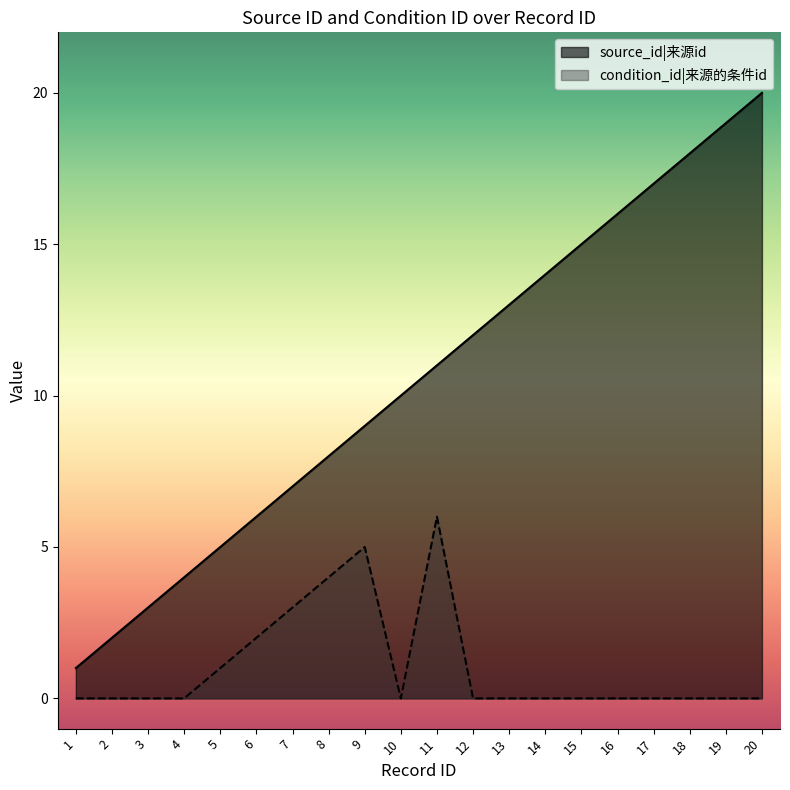

True or false: condition_id has a value of 0 at 17.

True